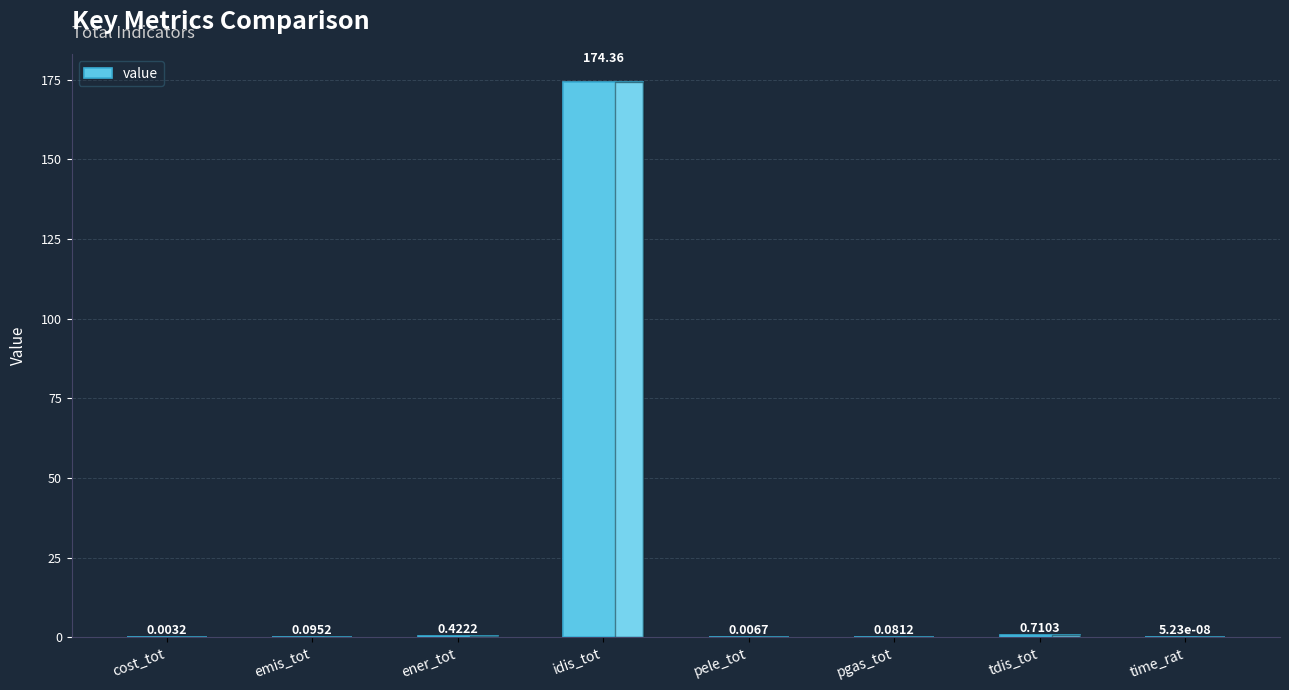

True or false: the data shows 48.8 at idis_tot.

False